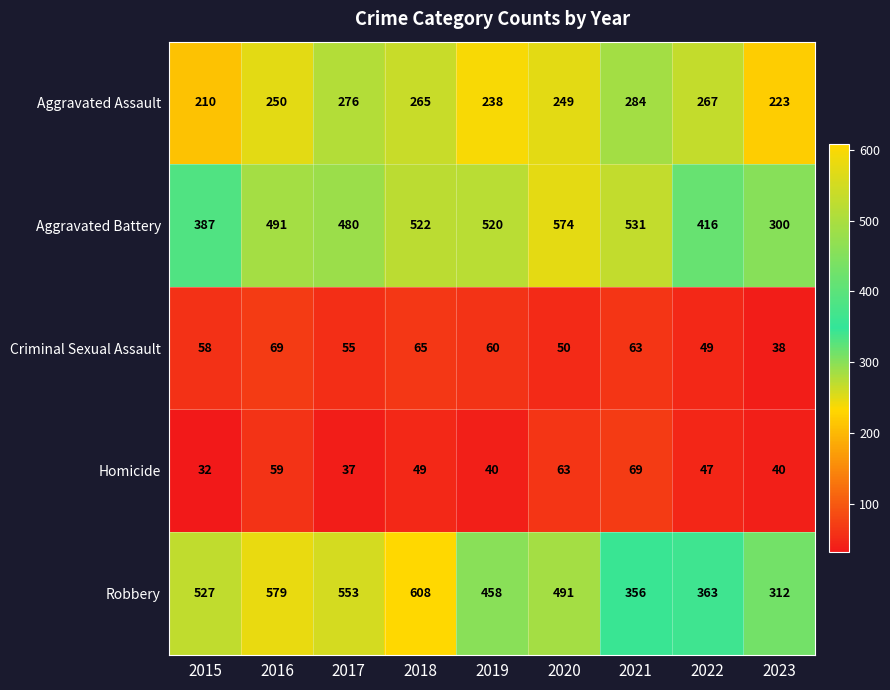

What is the difference between the second highest and second lowest values in the Aggravated Battery series?

144